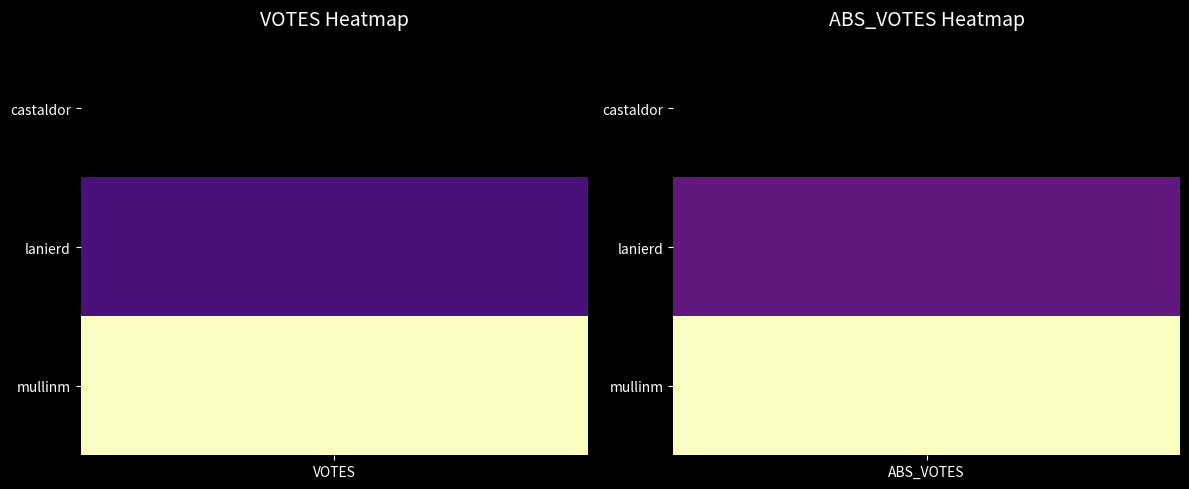

Is the value of mullinm at VOTES greater than the value of castaldor at ABS_VOTES?

Yes